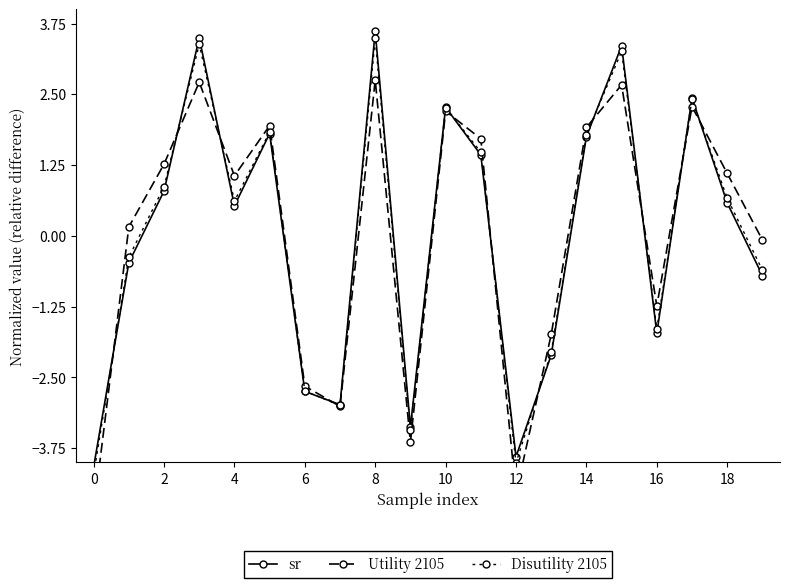

Is this an area chart (filled region under the line)?

No